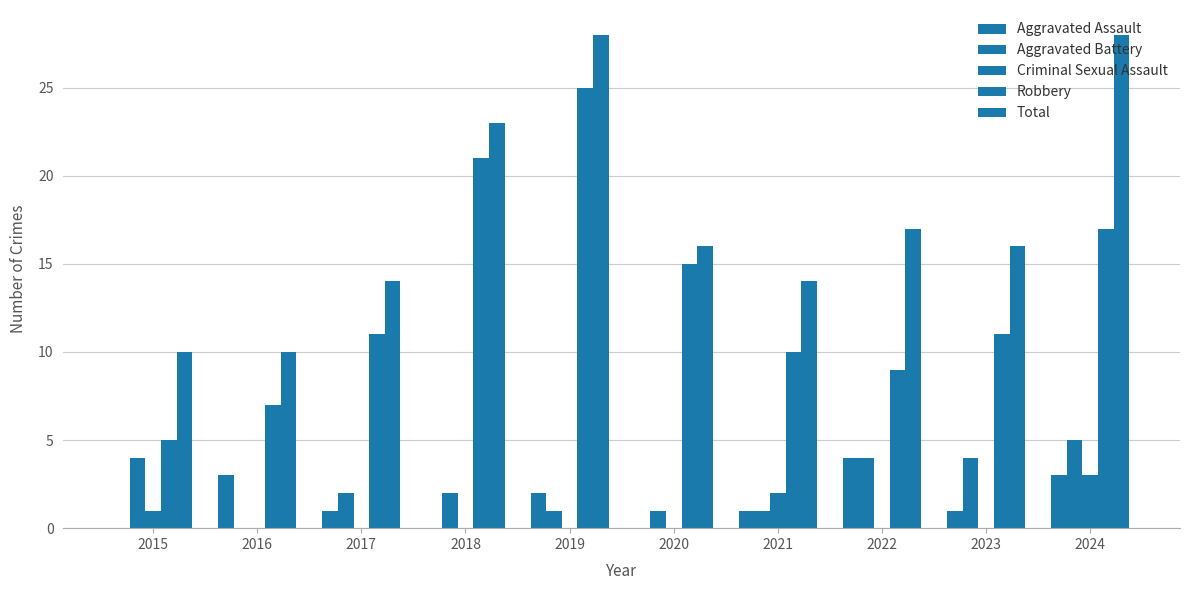

What is the sum of the Robbery values at 2024 and 2023?

28